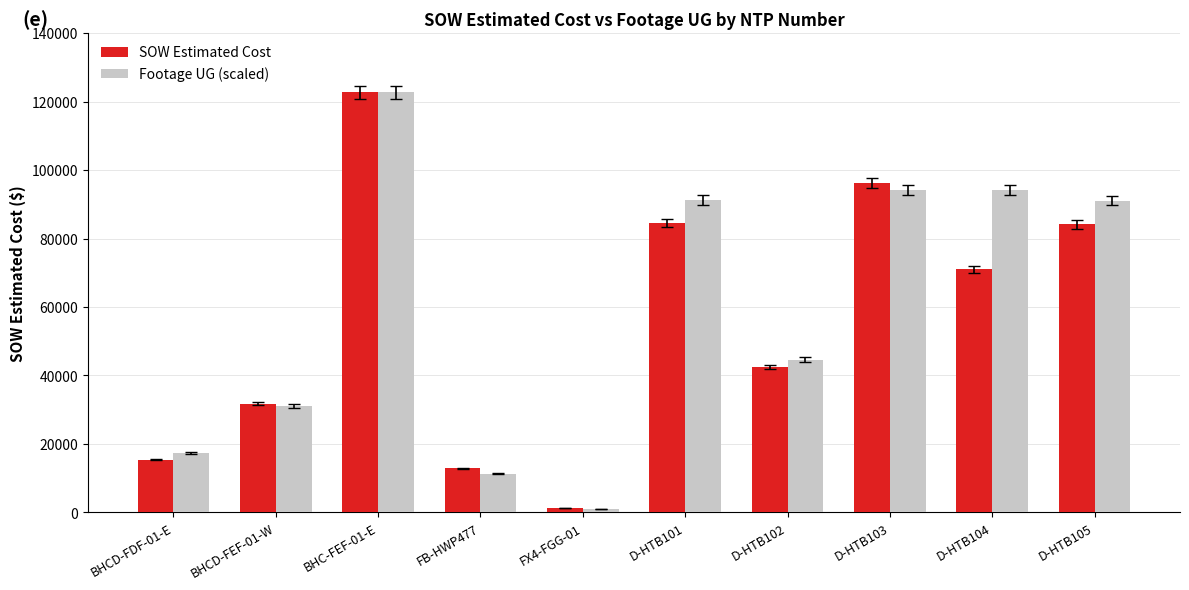

Which category has the lowest value across all series?

FX4-FGG-01